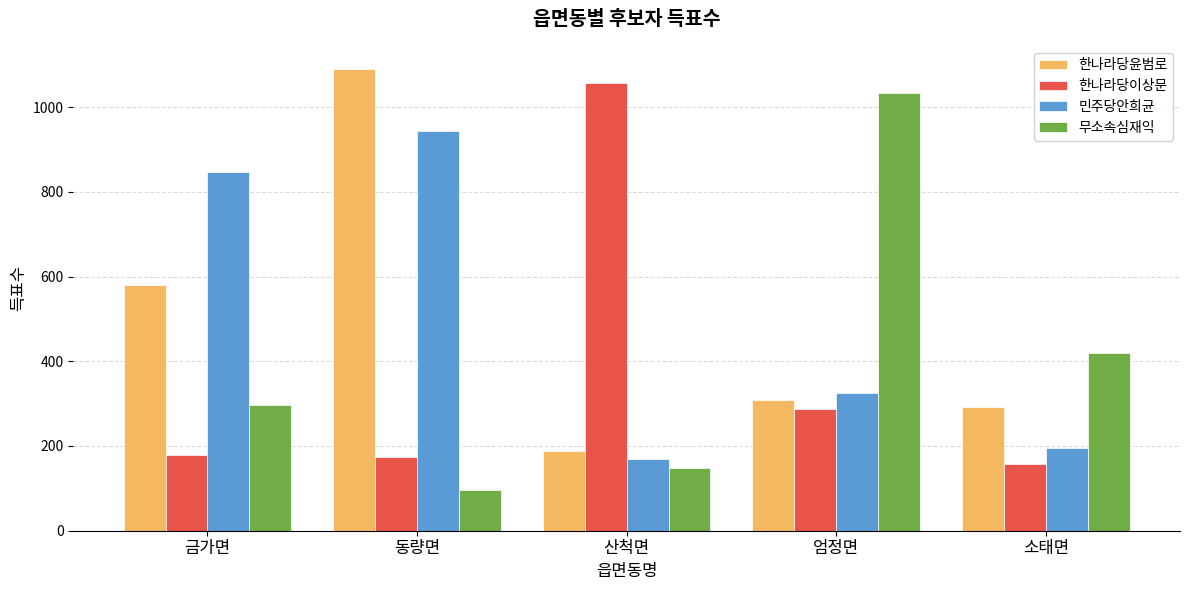

What is the approximate value of 무소속심재익 at 산척면, to the nearest 10?

150